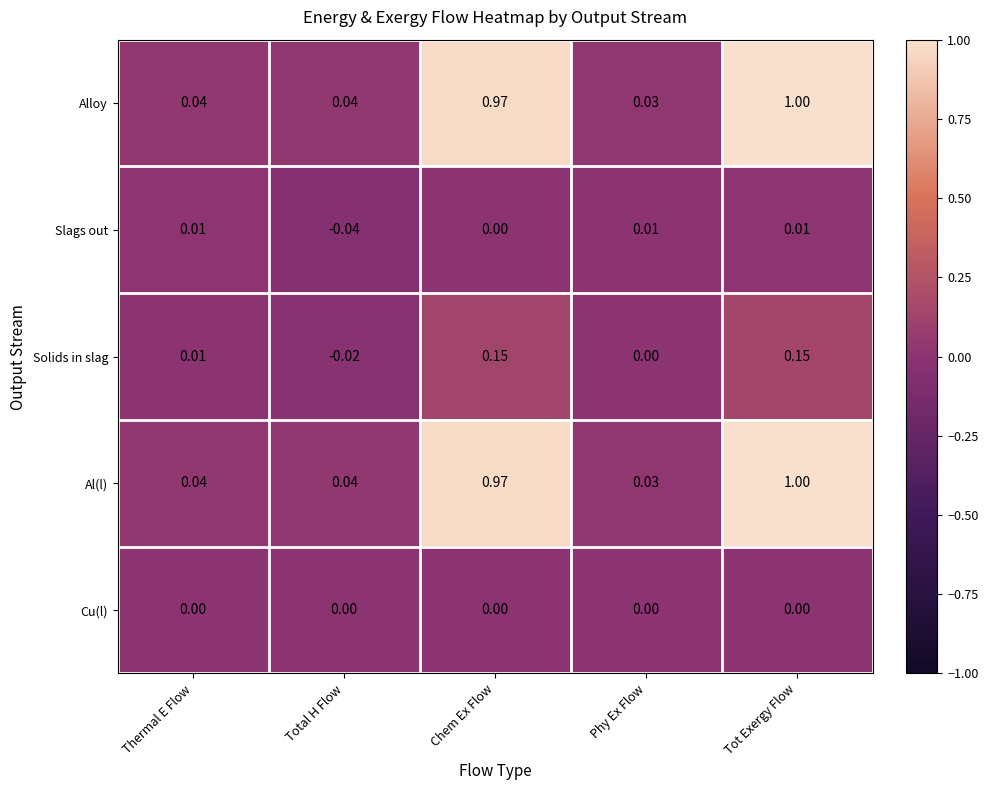

At which category does the chart reach its peak across all series?

Tot Exergy Flow